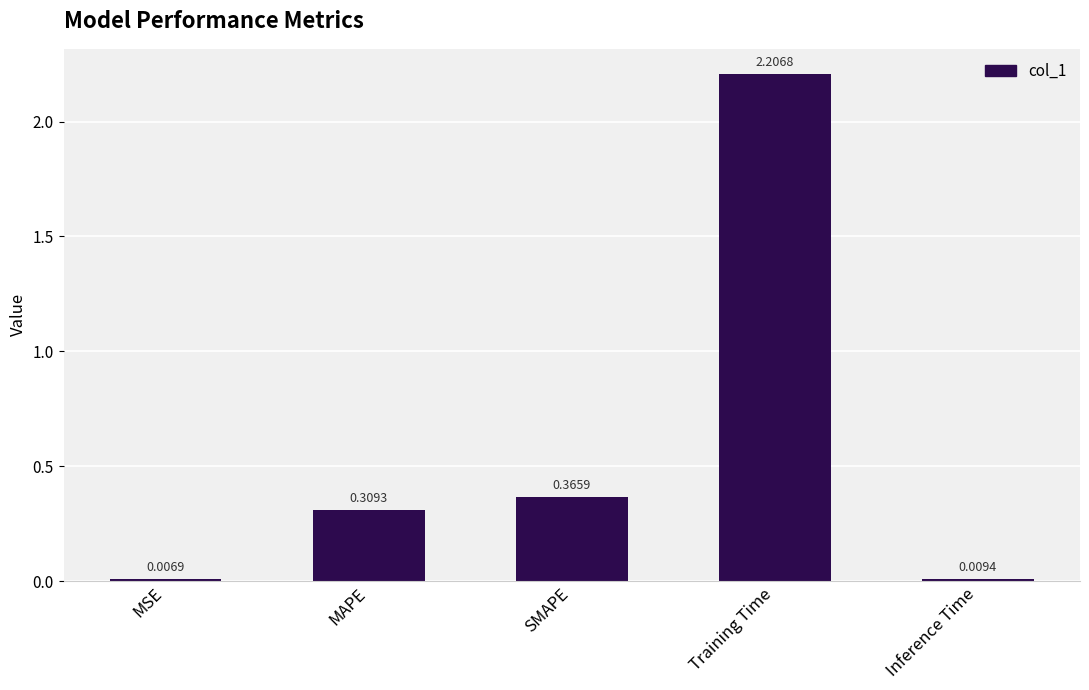

Where is the data nearest to the value 1?

SMAPE